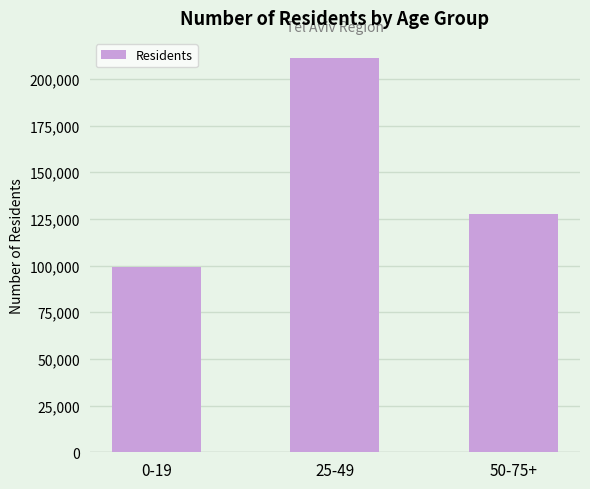

Reading right to left, transcribe all the data shown in this chart.

50-75+=127820	25-49=211409	0-19=99498